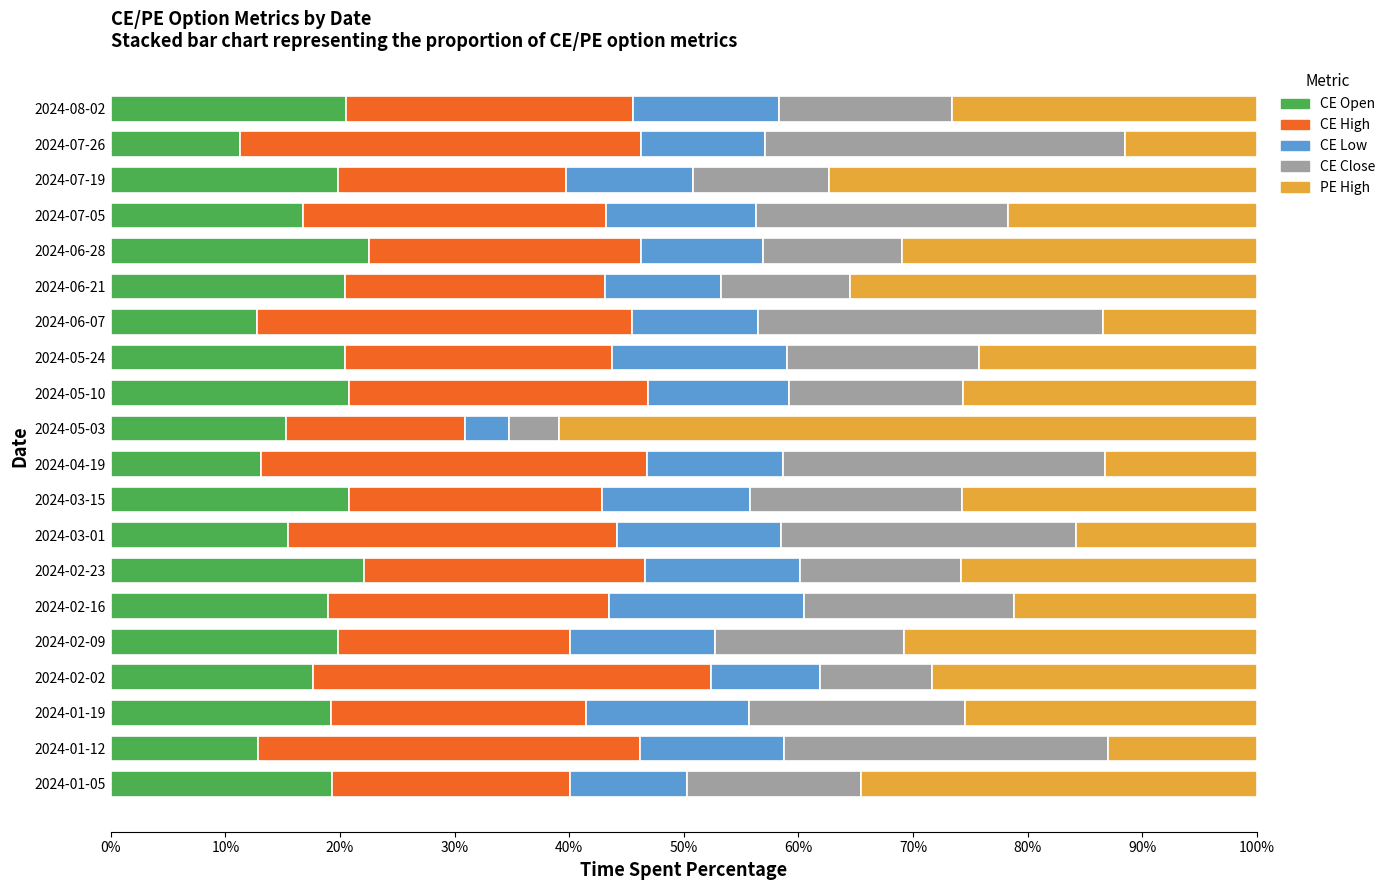

How many series are shown in this chart?

5